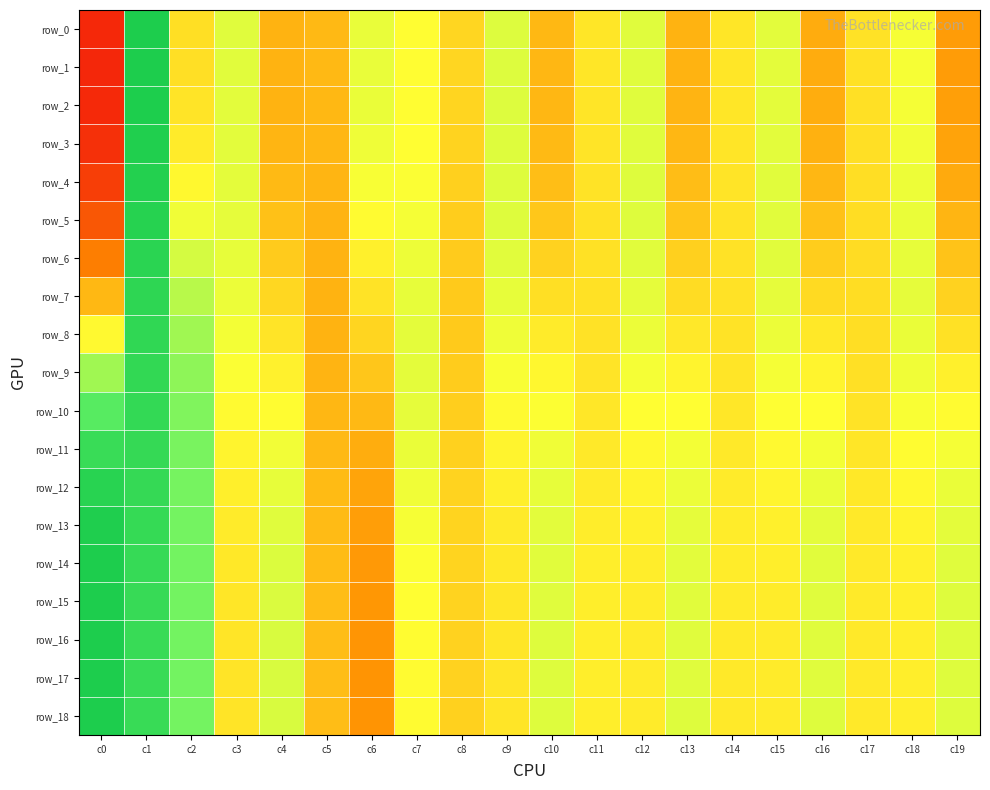

Reading left to right, extract all data points from this chart.

row_0: -2.6	3.0	0.2	0.9	-0.4	-0.3	0.8	0.6	0.1	0.9	-0.3	0.3	0.9	-0.4	0.3	0.8	-0.5	0.2	0.7	-0.7
row_1: -2.6	3.0	0.2	0.9	-0.4	-0.3	0.8	0.6	0.1	0.9	-0.3	0.3	0.9	-0.4	0.3	0.8	-0.5	0.2	0.7	-0.7
row_2: -2.6	3.0	0.3	0.8	-0.4	-0.3	0.8	0.6	0.1	0.9	-0.3	0.3	0.9	-0.4	0.3	0.8	-0.5	0.2	0.7	-0.7
row_3: -2.5	3.0	0.4	0.8	-0.4	-0.3	0.7	0.6	0.0	0.9	-0.3	0.3	0.9	-0.3	0.3	0.8	-0.4	0.2	0.7	-0.6
row_4: -2.2	2.9	0.5	0.8	-0.3	-0.4	0.7	0.7	-0.0	0.9	-0.2	0.2	0.9	-0.3	0.3	0.9	-0.3	0.2	0.8	-0.5
row_5: -1.8	2.9	0.7	0.8	-0.2	-0.4	0.6	0.7	-0.0	0.9	-0.1	0.2	0.9	-0.2	0.2	0.9	-0.2	0.2	0.8	-0.4
row_6: -1.2	2.8	1.0	0.8	-0.1	-0.4	0.4	0.8	-0.1	0.9	0.0	0.2	0.9	-0.0	0.2	0.9	-0.1	0.2	0.8	-0.2
row_7: -0.3	2.8	1.2	0.8	0.1	-0.4	0.2	0.8	-0.1	0.8	0.2	0.2	0.8	0.2	0.2	0.8	0.1	0.2	0.8	0.0
row_8: 0.5	2.7	1.4	0.7	0.3	-0.4	0.1	0.8	-0.1	0.7	0.4	0.2	0.8	0.3	0.3	0.8	0.3	0.2	0.8	0.2
row_9: 1.4	2.7	1.5	0.6	0.4	-0.4	-0.1	0.8	-0.1	0.7	0.5	0.3	0.7	0.5	0.3	0.7	0.5	0.2	0.7	0.4
row_10: 2.1	2.7	1.6	0.6	0.6	-0.4	-0.3	0.8	-0.0	0.6	0.6	0.3	0.6	0.6	0.3	0.6	0.6	0.2	0.7	0.6
row_11: 2.6	2.7	1.7	0.5	0.7	-0.3	-0.5	0.8	0.0	0.5	0.7	0.3	0.5	0.7	0.3	0.5	0.7	0.3	0.6	0.7
row_12: 2.9	2.6	1.7	0.4	0.8	-0.3	-0.6	0.7	0.0	0.4	0.8	0.4	0.5	0.8	0.4	0.5	0.8	0.3	0.5	0.8
row_13: 3.0	2.6	1.7	0.4	0.9	-0.3	-0.7	0.7	0.0	0.3	0.8	0.4	0.4	0.8	0.4	0.4	0.8	0.3	0.5	0.8
row_14: 3.0	2.6	1.7	0.3	0.9	-0.3	-0.7	0.6	0.0	0.3	0.9	0.4	0.4	0.8	0.4	0.4	0.8	0.3	0.4	0.9
row_15: 3.0	2.6	1.7	0.3	0.9	-0.3	-0.8	0.6	0.0	0.3	0.9	0.4	0.4	0.9	0.4	0.4	0.9	0.3	0.4	0.9
row_16: 3.0	2.6	1.7	0.3	0.9	-0.3	-0.8	0.6	0.0	0.3	0.9	0.4	0.4	0.9	0.4	0.4	0.9	0.3	0.4	0.9
row_17: 3.0	2.6	1.7	0.3	0.9	-0.3	-0.8	0.6	0.0	0.3	0.9	0.4	0.4	0.9	0.3	0.4	0.9	0.3	0.4	0.9
row_18: 3.0	2.6	1.7	0.3	0.9	-0.3	-0.8	0.6	0.0	0.3	0.9	0.4	0.4	0.9	0.3	0.4	0.9	0.3	0.4	0.9